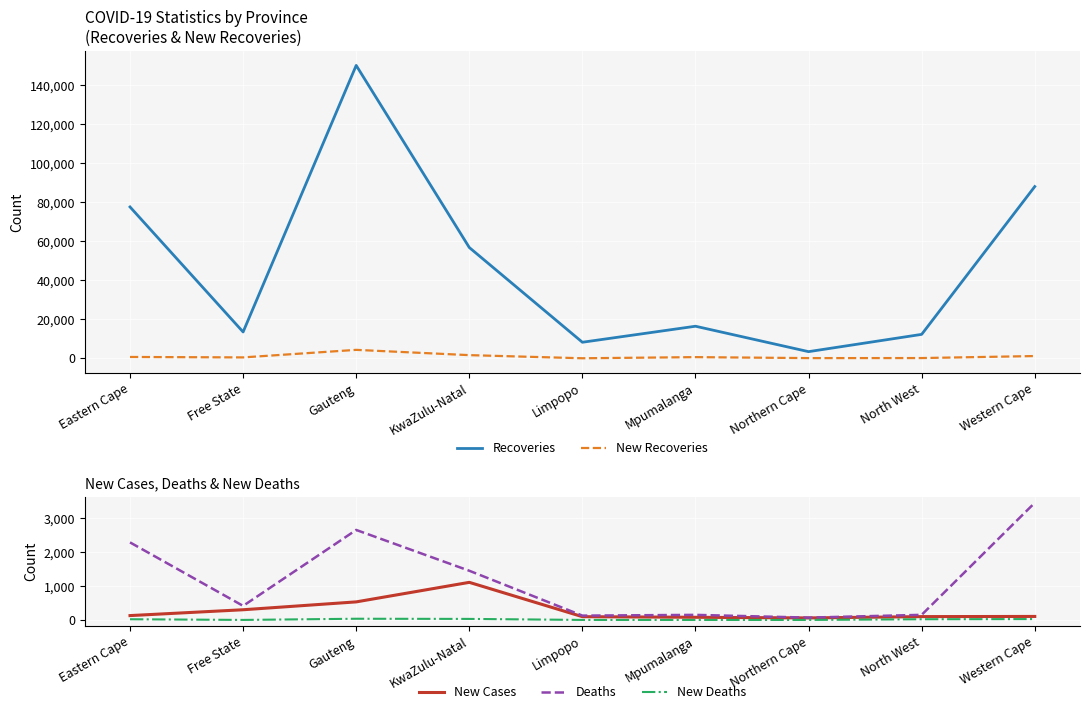

How many data points does each series have?

9